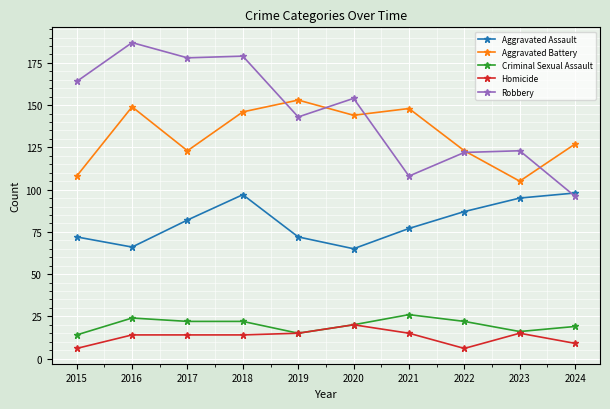

The value of Aggravated Assault at 2017 is 82. True or false?

True